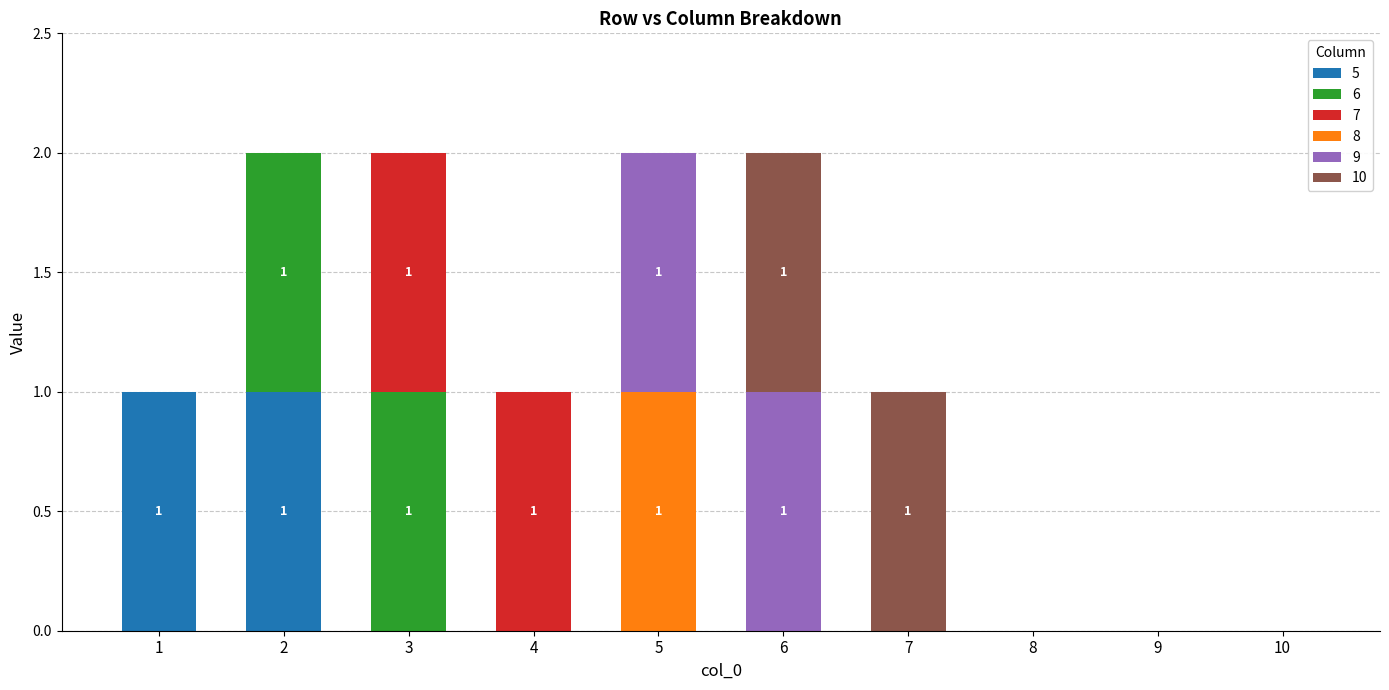

At which category is the sum across all series the highest?

2